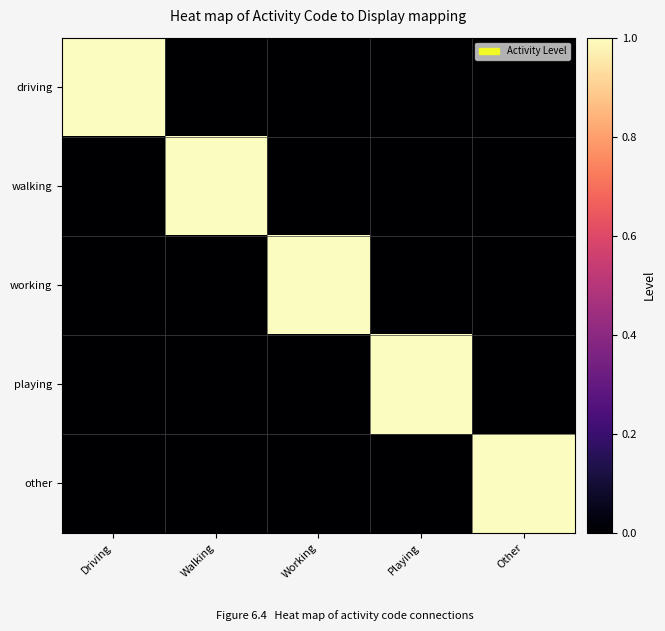

What is the difference between the highest and lowest values at Working?

1